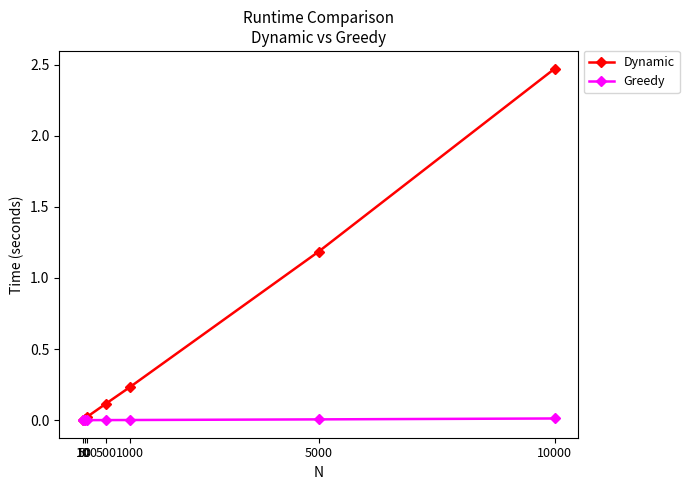

Does the chart have visible grid lines?

No